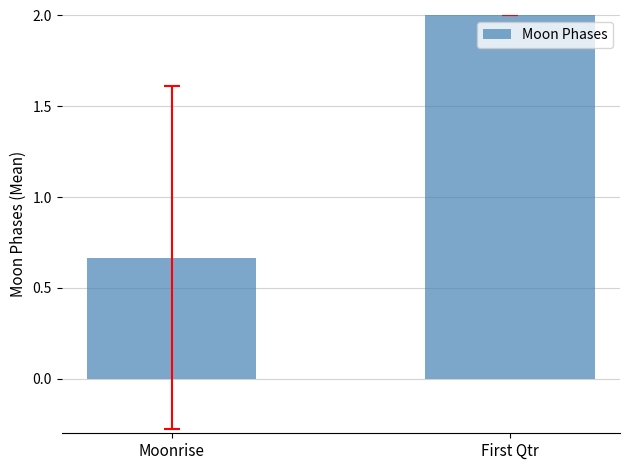

True or false: the data shows 2.0 at First Qtr.

True